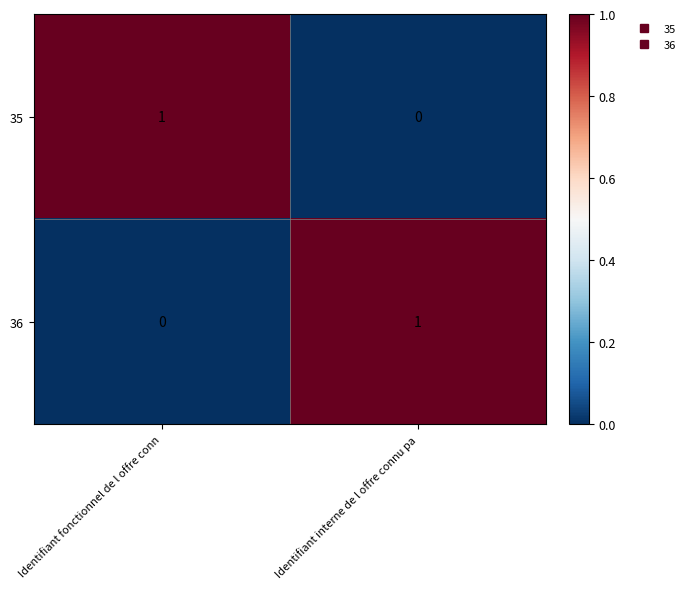

Which category has the highest value in the 36 series?

Identifiant interne de l offre connu pa